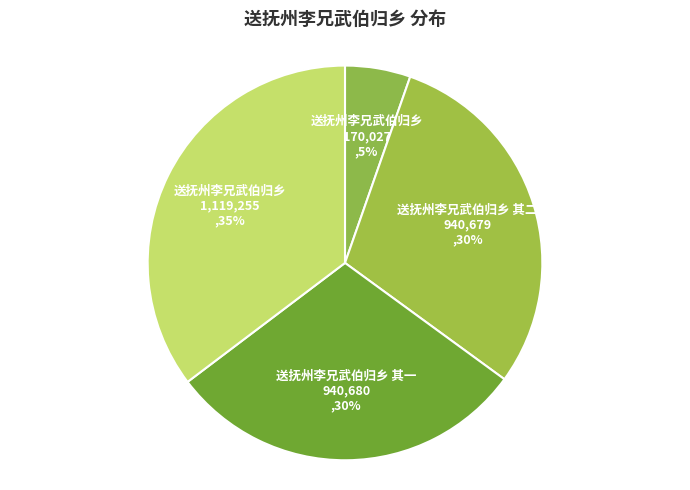

How many segments does this pie chart have?

4